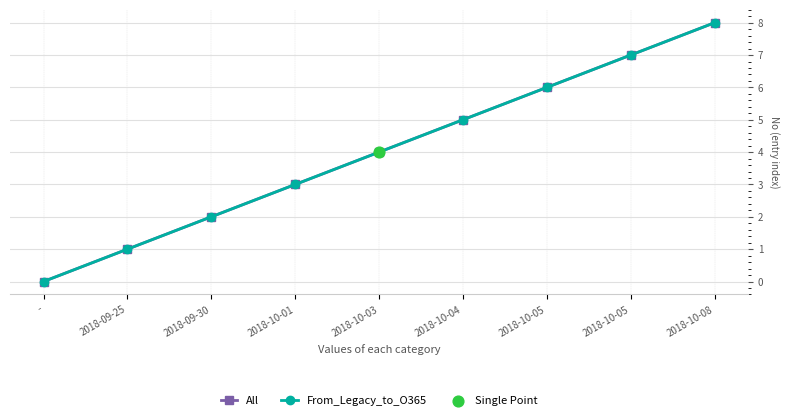

At how many categories does at least one series exceed 4?

4